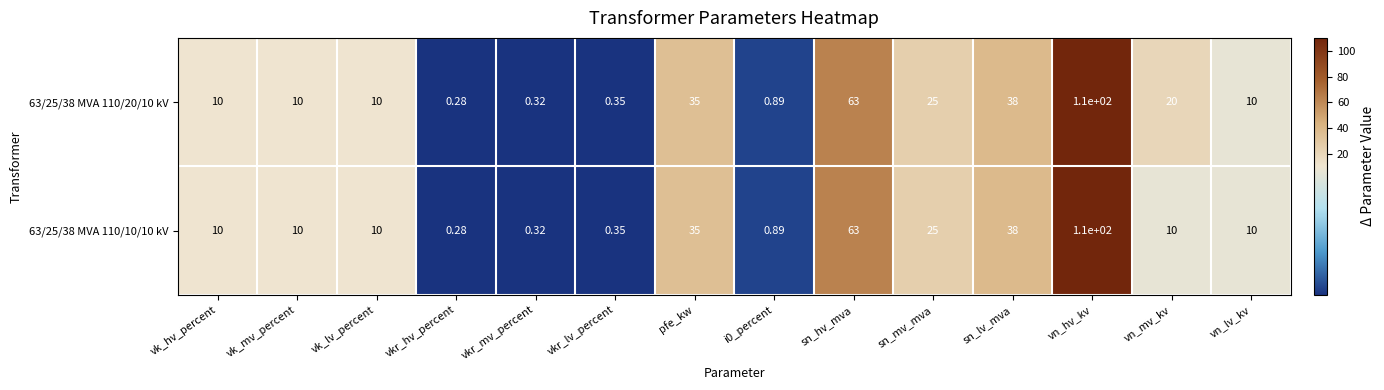

Is the value of 63/25/38 MVA 110/20/10 kV at vn_hv_kv greater than the value of 63/25/38 MVA 110/10/10 kV at vkr_lv_percent?

Yes